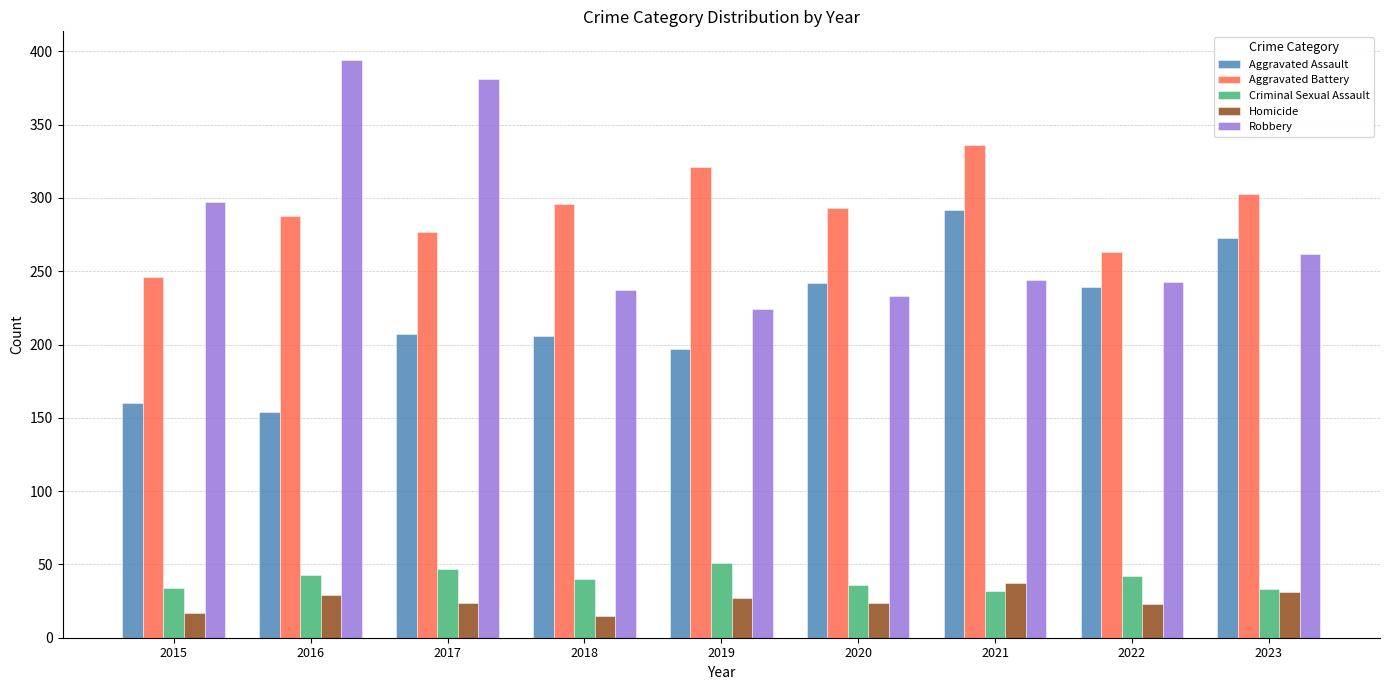

How many data points in Criminal Sexual Assault are less than 40?

4